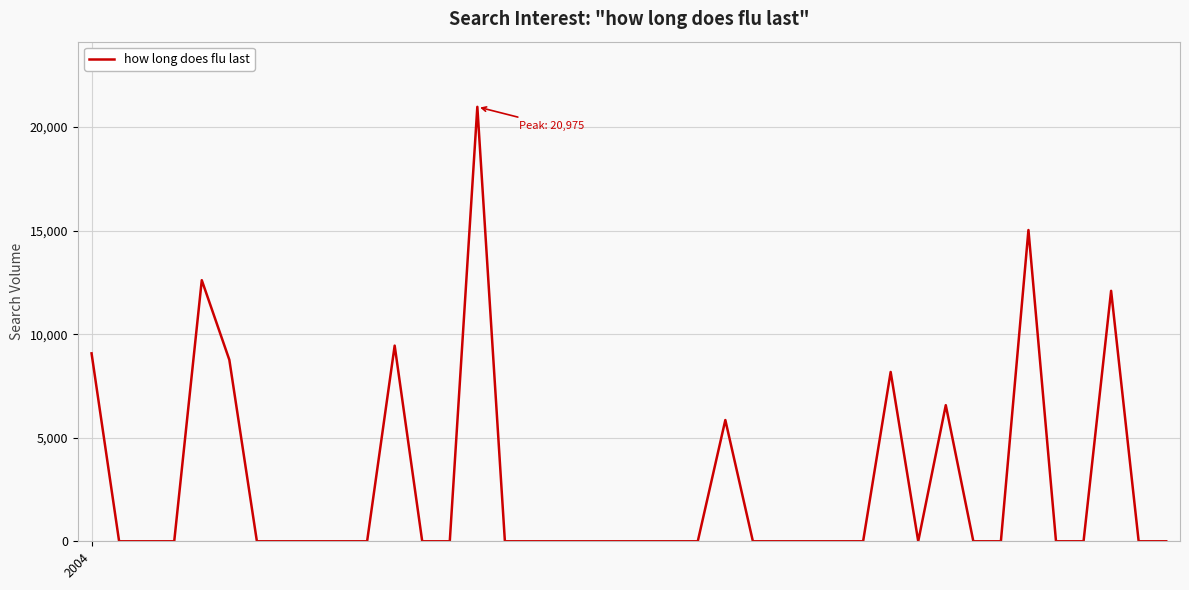

Reading left to right, transcribe all the data shown in this chart.

9073.2	0.0	0.0	0.0	12605.1	8760.1	0.0	0.0	0.0	0.0	0.0	9446.4	0.0	0.0	20974.6	0.0	0.0	0.0	0.0	0.0	0.0	0.0	0.0	5853.3	0.0	0.0	0.0	0.0	0.0	8174.5	0.0	6571.2	0.0	0.0	15026.7	0.0	0.0	12091.0	0.0	0.0